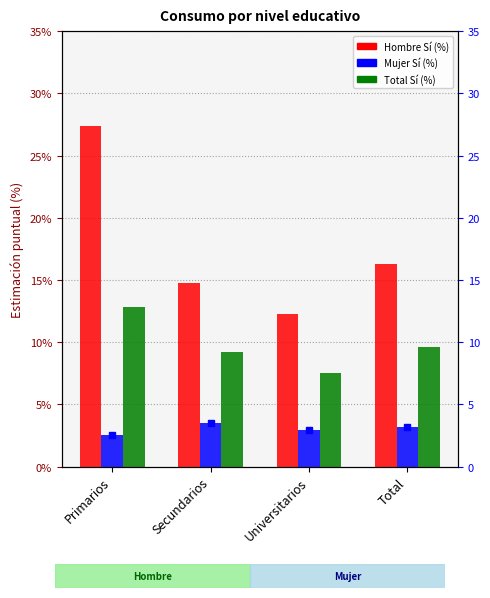

Are the bars horizontal?

No